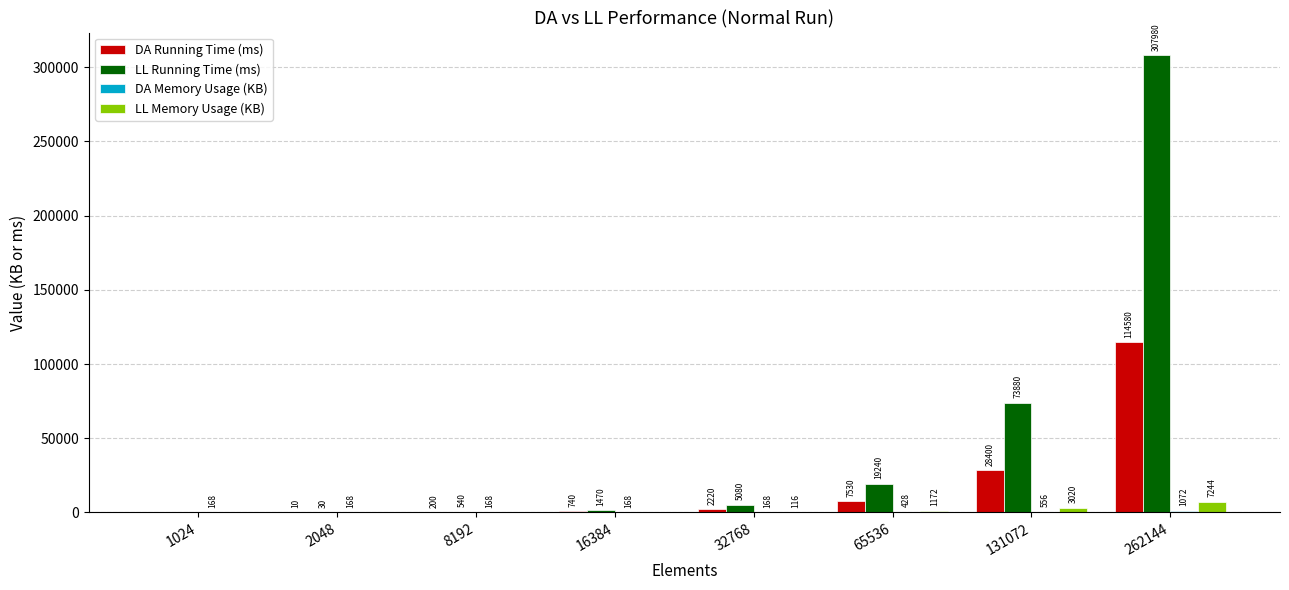

What is the maximum value for LL Memory Usage (KB)?

7244